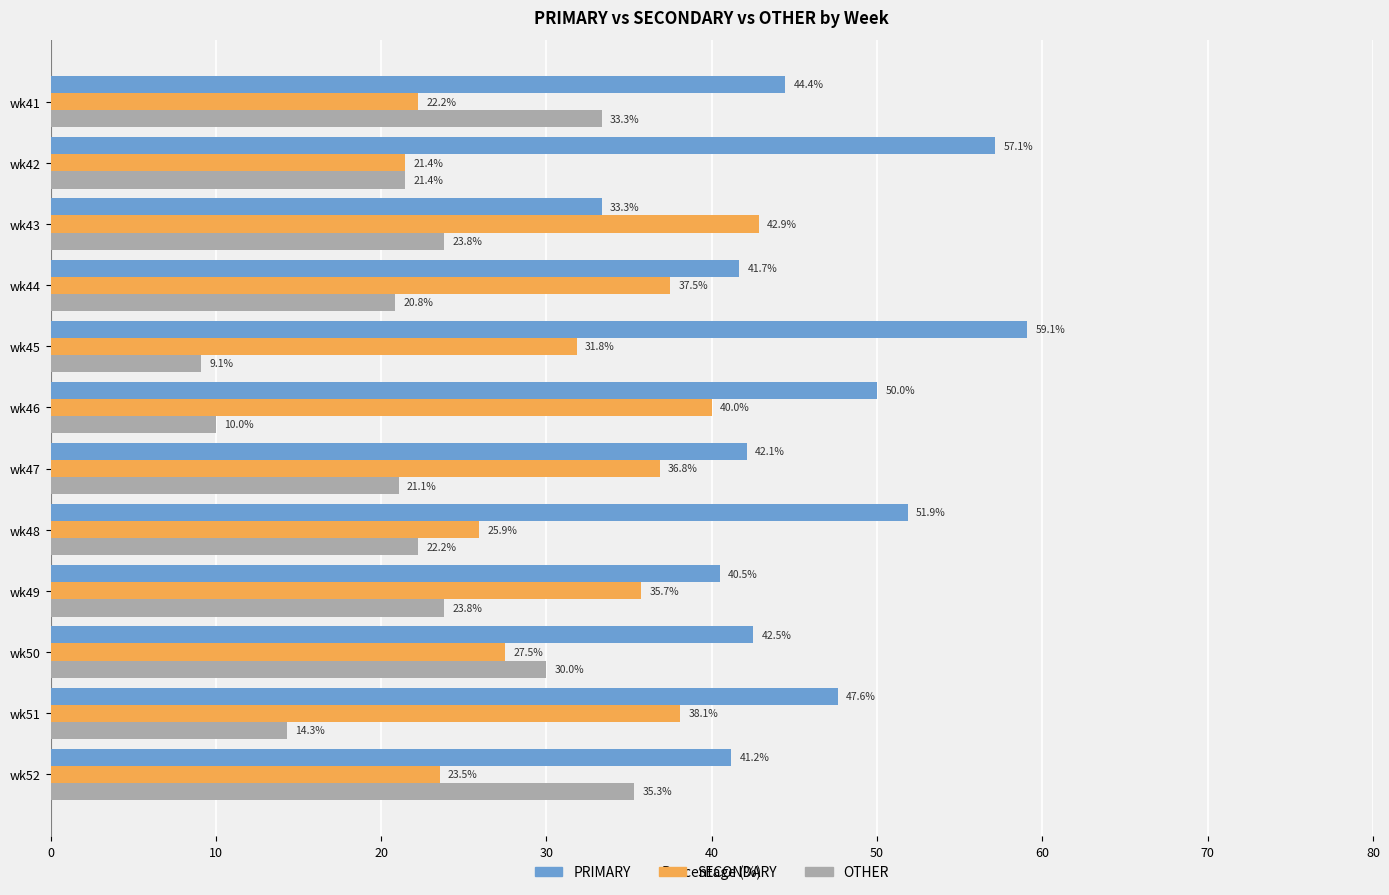

At how many categories does at least one series exceed 28?

12